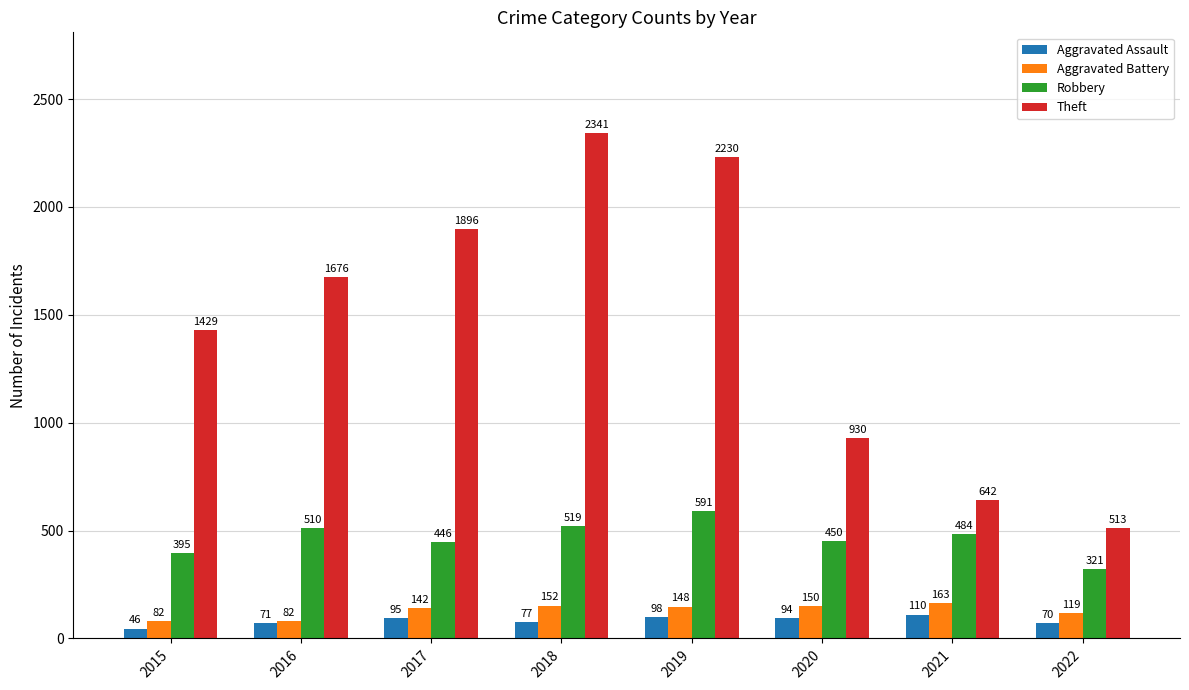

What is the difference between the maximum and second lowest values in the Aggravated Assault series?

40